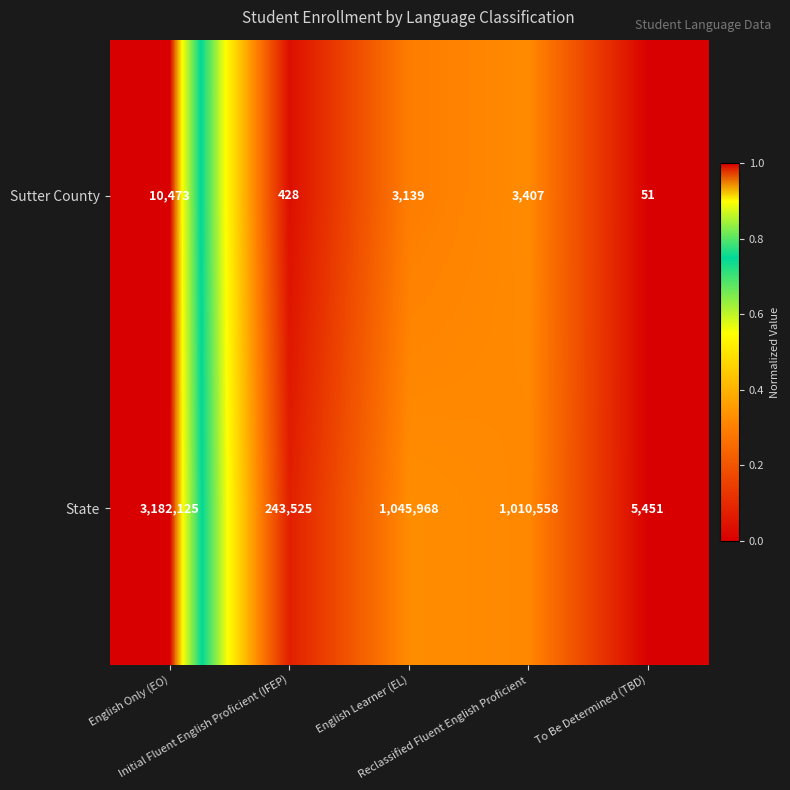

Which series has the largest total across all categories?

State